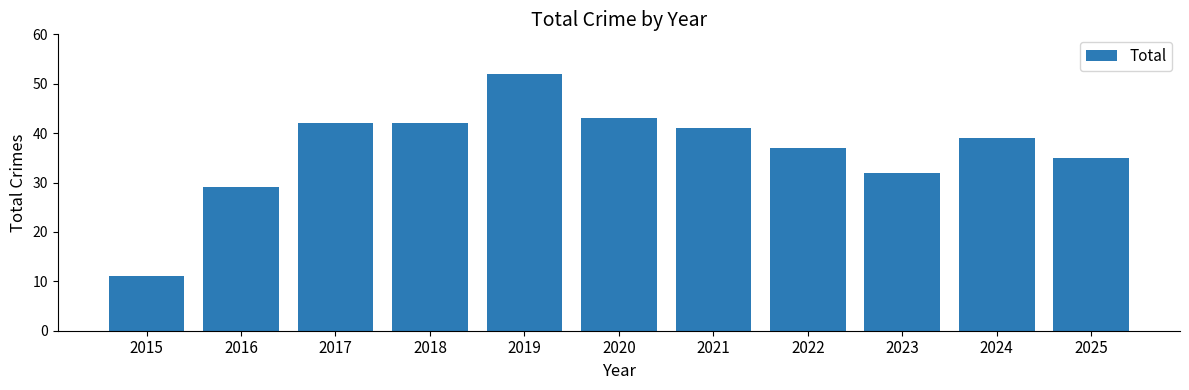

How many data points are less than 39?

5